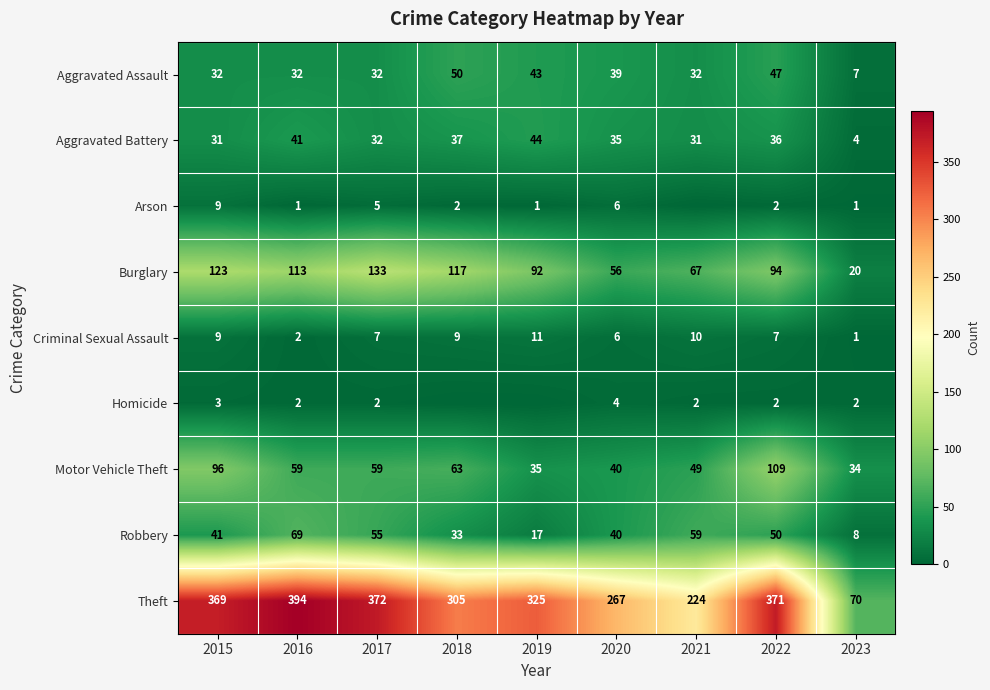

Which series changed the most between 2015 and 2022?

Burglary